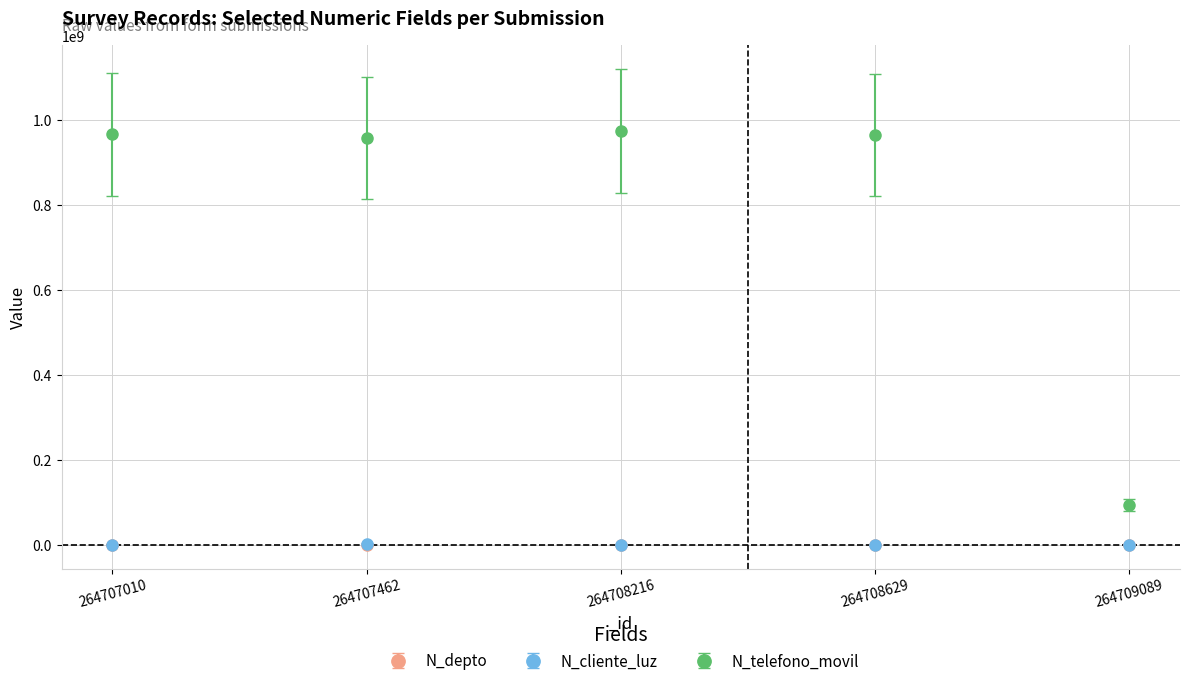

Which series has the widest spread of values?

N_telefono_movil